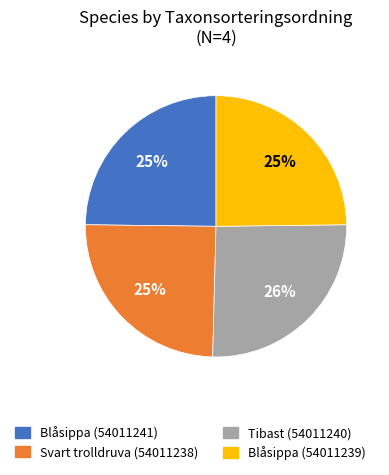

What is the ratio of the value at Blåsippa (54011241) to the value at Blåsippa (54011239)?

1.0